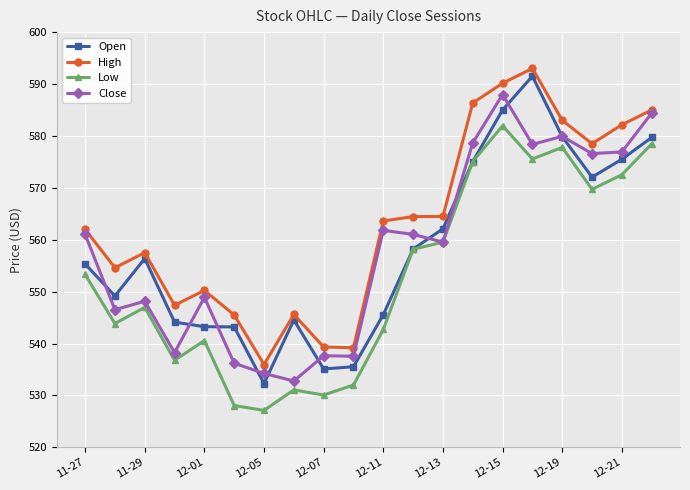

True or false: Low has more than 0 points higher than both neighbors.

True